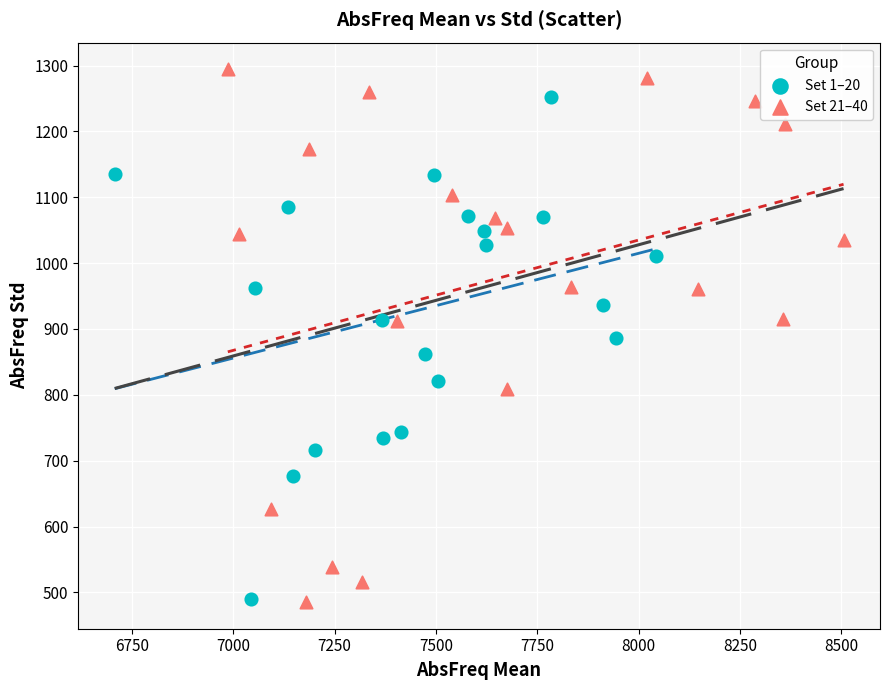

Which series has the widest spread of Y values?

Set 21–40